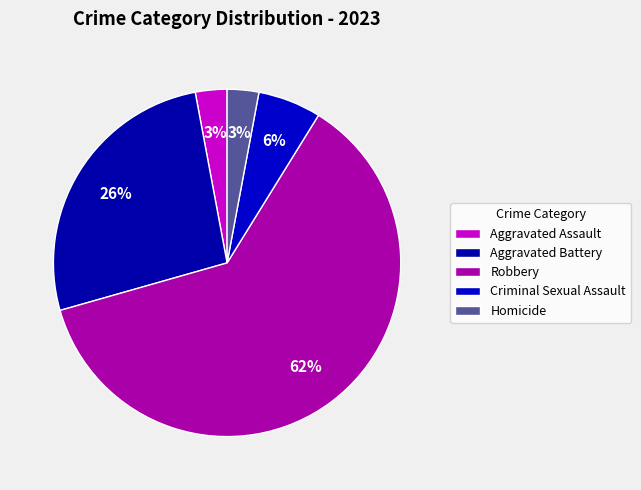

Count the number of slices in the pie.

5